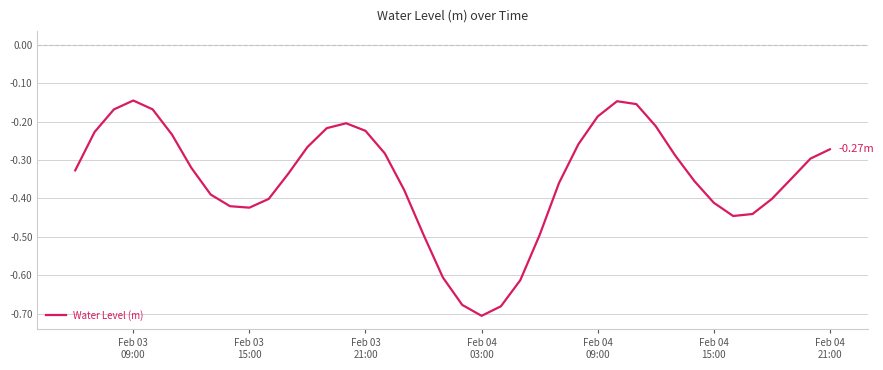

What is the difference between the maximum and minimum values?

0.6